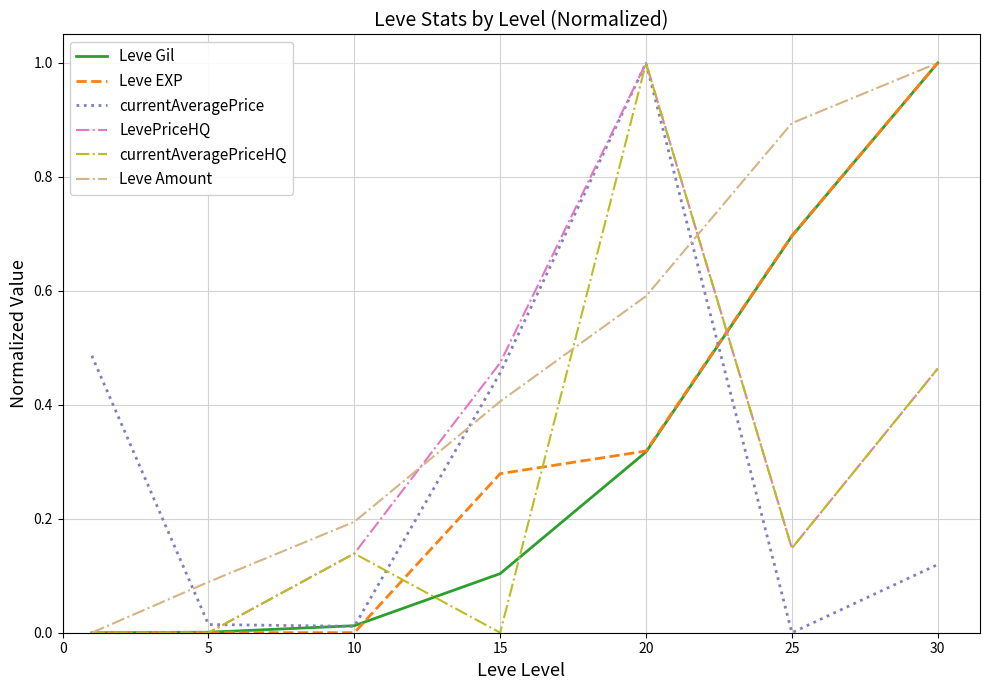

What is the maximum value shown in the chart?

1.0